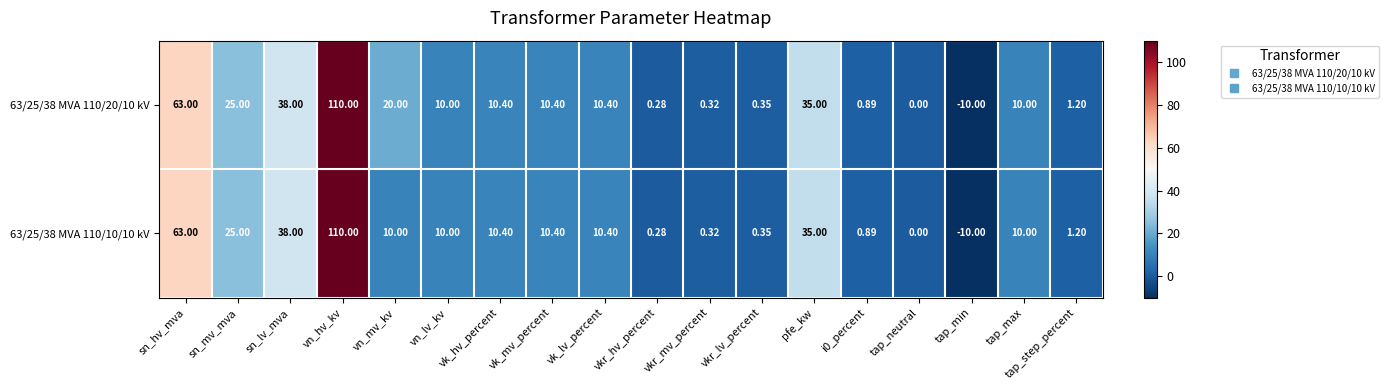

Which label corresponds to the largest value in the chart?

vn_hv_kv